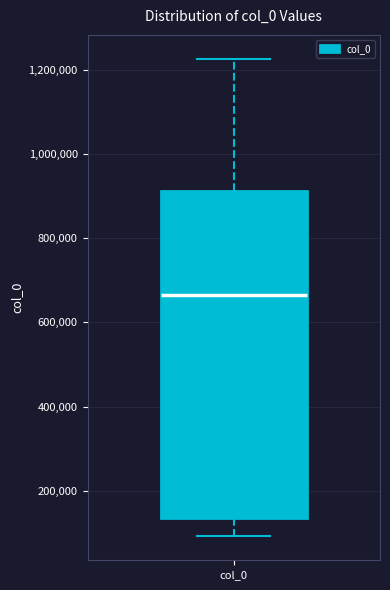

Read this box plot against the y-axis: the position of the median line, the range covered by the box, and the ends of both whiskers. The values are not printed on the chart, so give them approximately, as read against the axis.

median 660000, box 140000 to 920000, whiskers 100000 to 1220000